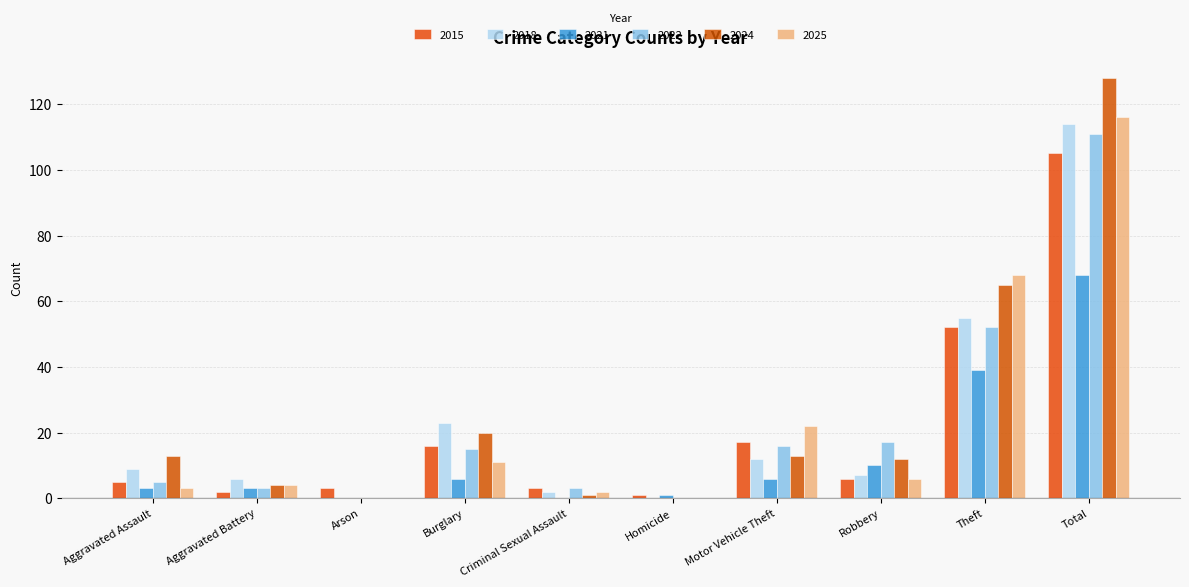

What is the spread (max minus min) of values at Criminal Sexual Assault?

3